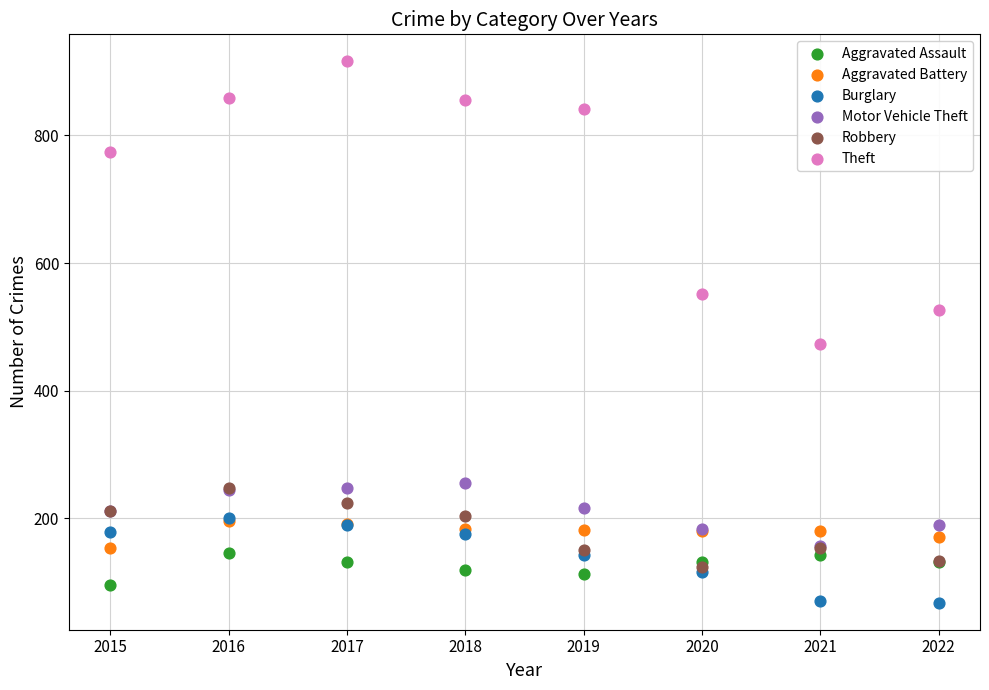

Across all series, what Y value is closest to 492?

474